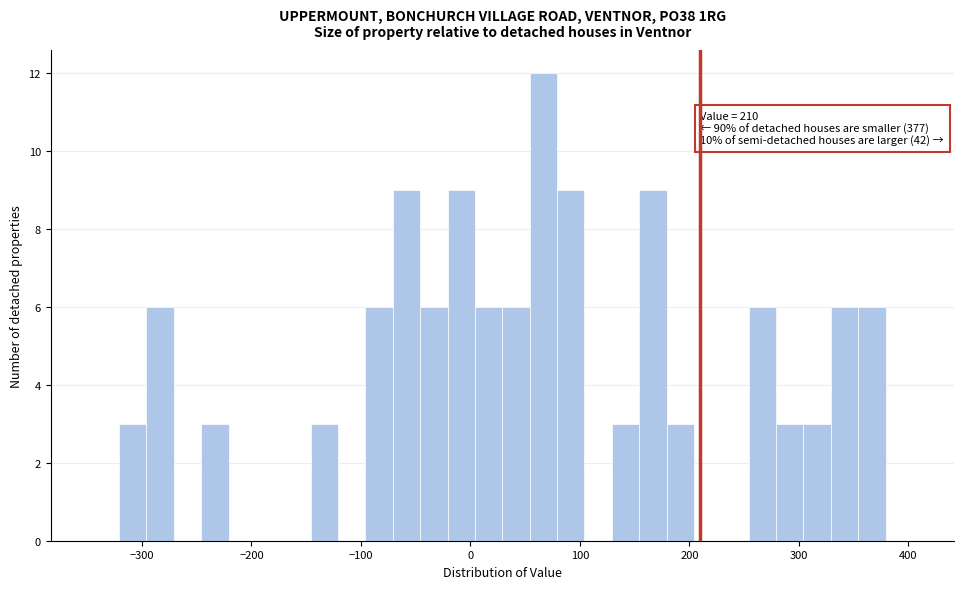

Around what value on the x-axis is the tallest bar? Give the approximate position of its centre, as read against the axis.

70